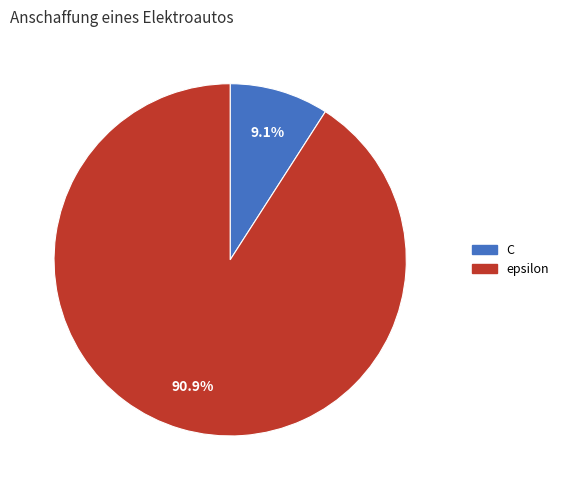

What is the largest slice in the pie chart?

epsilon